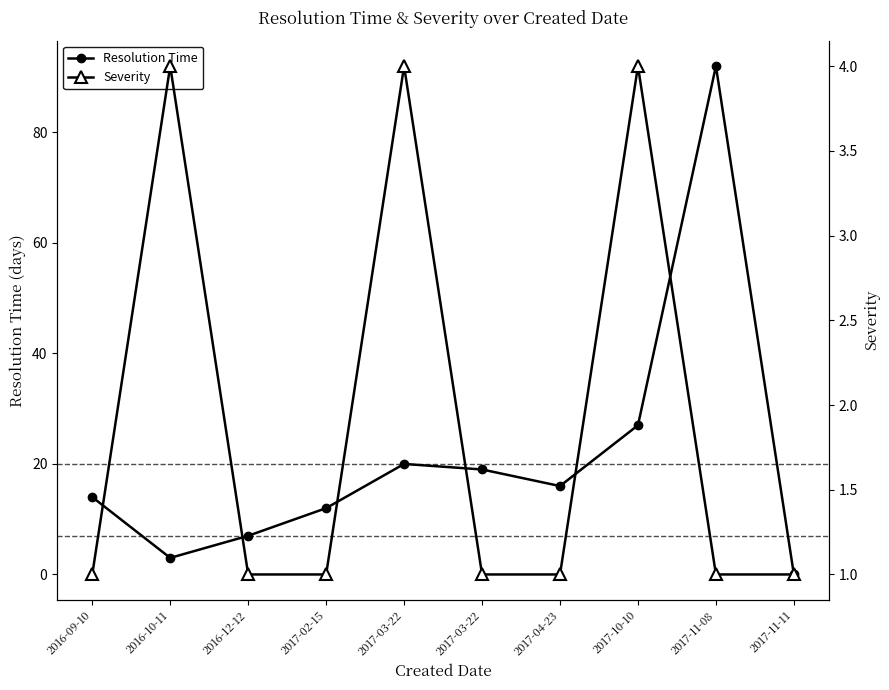

The Severity series shows 1 at 2017-04-23. True or false?

True